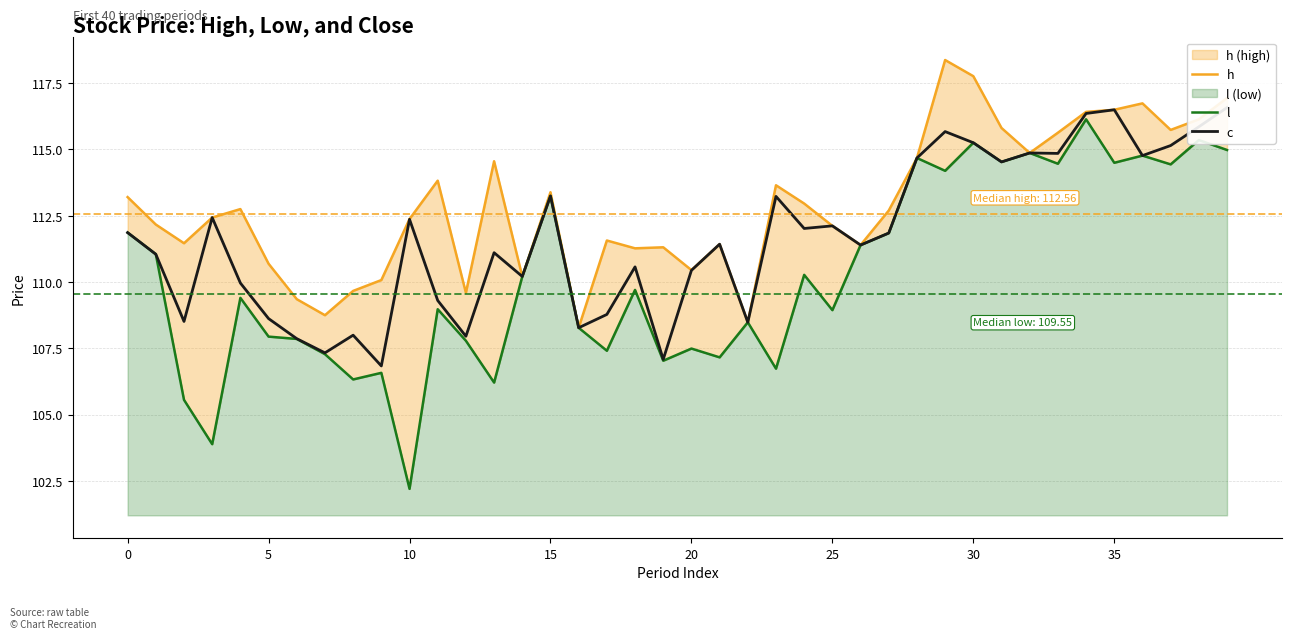

Which series has the largest total across all categories?

h